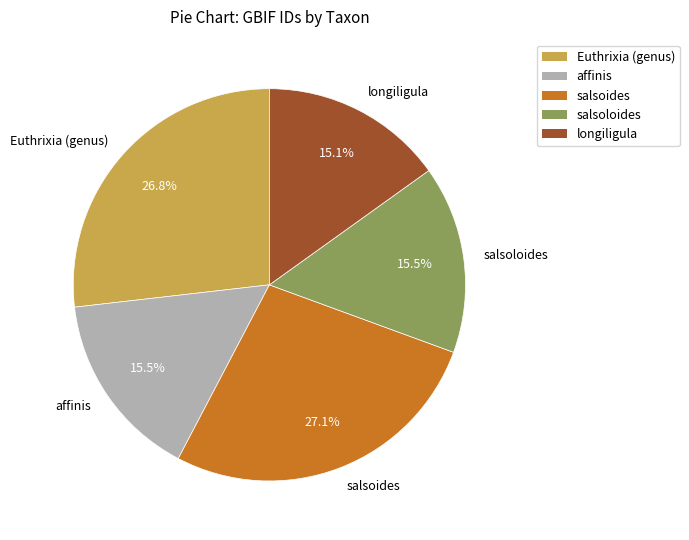

To the nearest percent, what is the combined percentage of salsoides and affinis?

43%